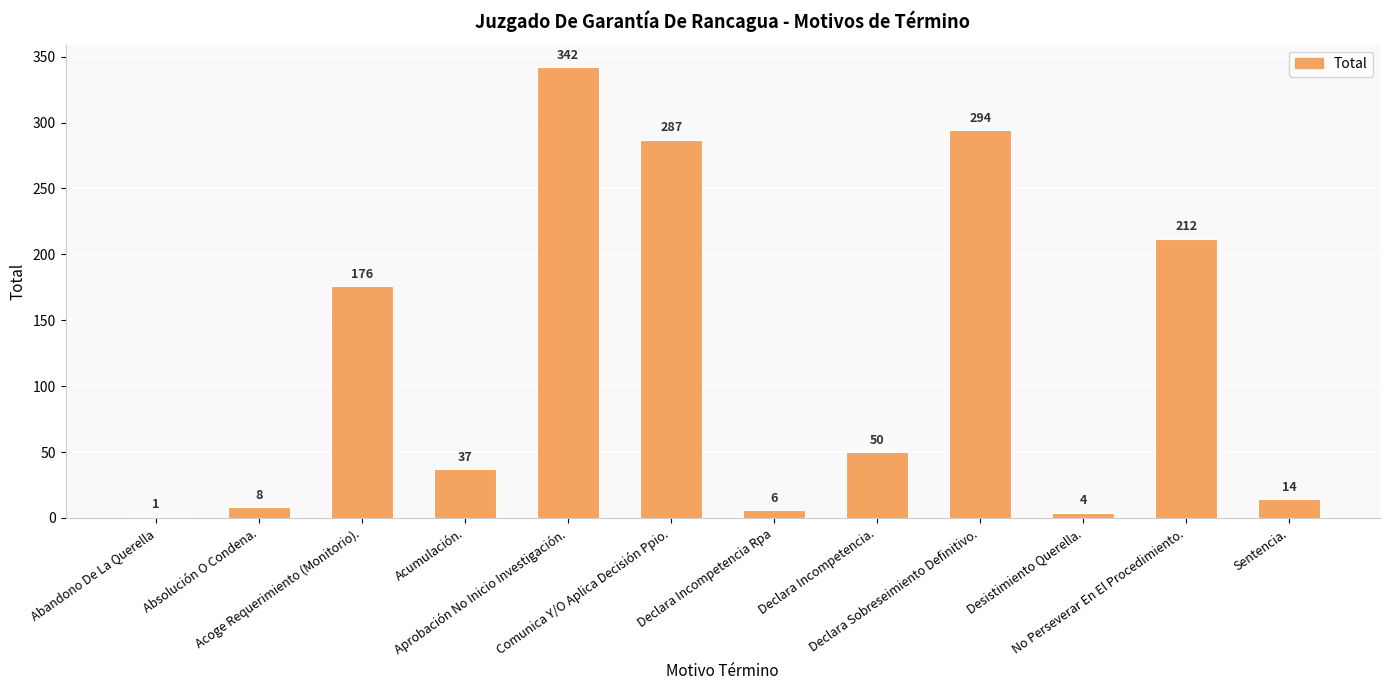

What is the sum of all values?

1431